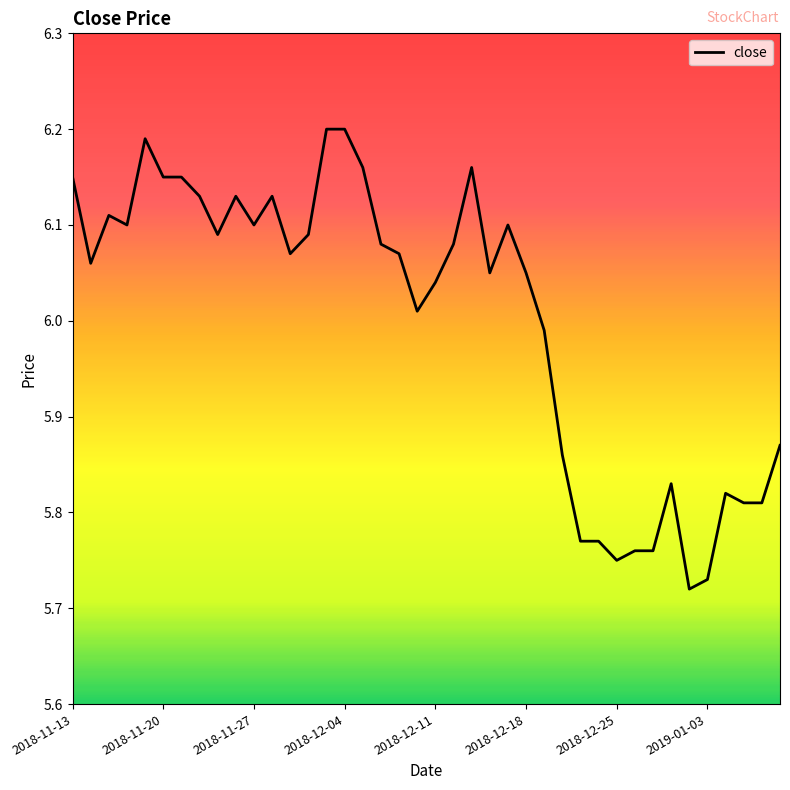

How many values exceed 6?

26